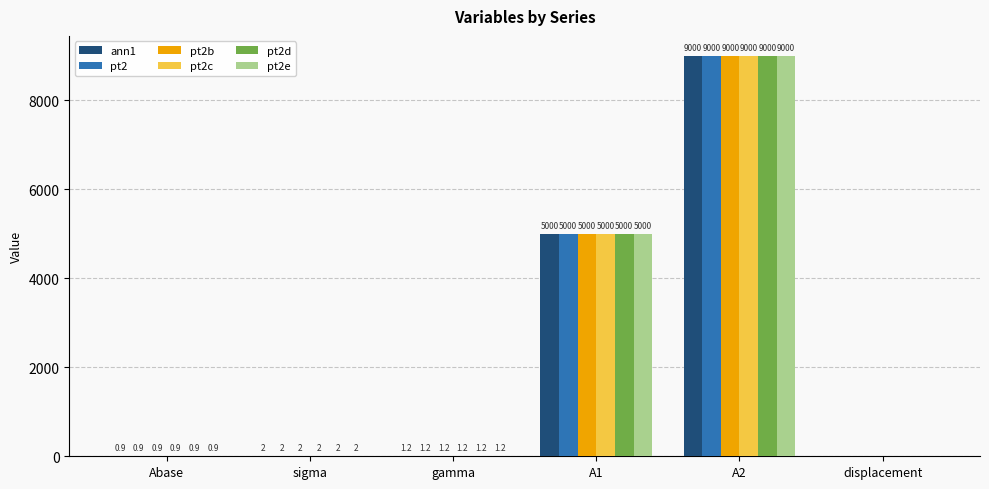

What is the sum of the ann1 values at A2 and displacement?

9000.0